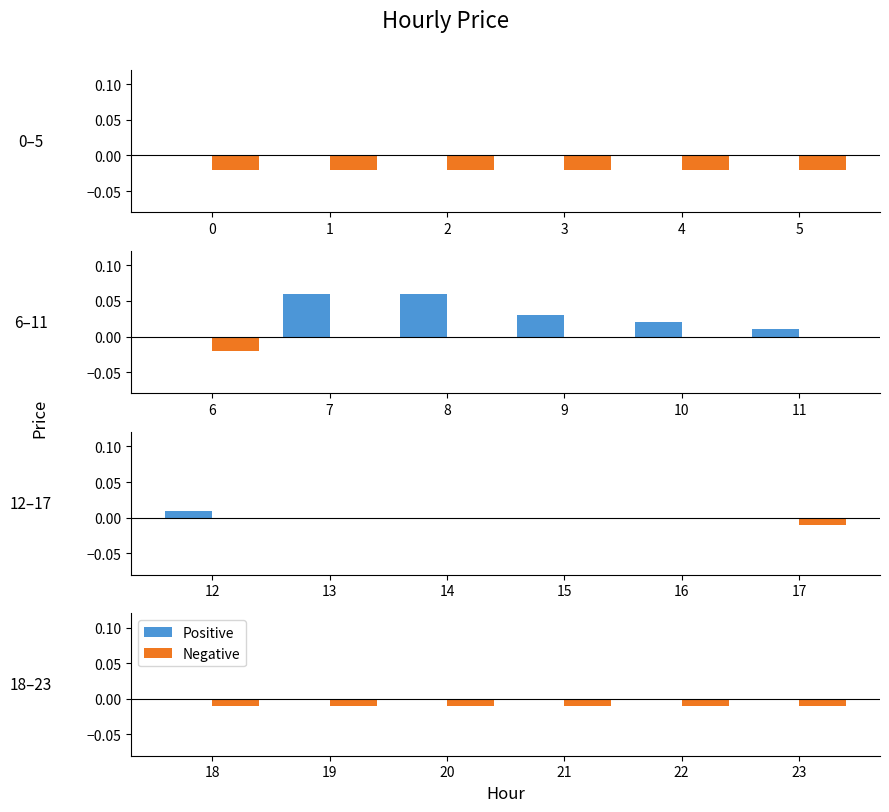

Which series changed the most between 18 and 19?

Positive